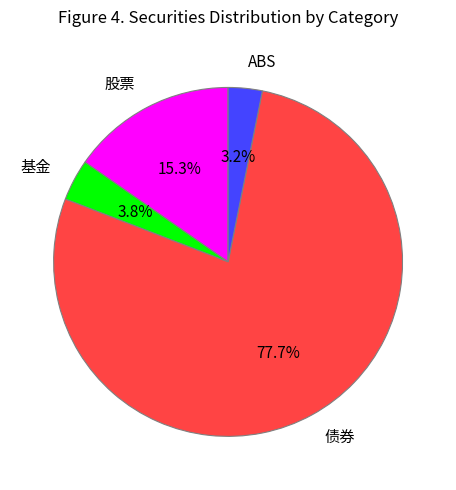

True or false: 基金 accounts for 12% of the total.

False